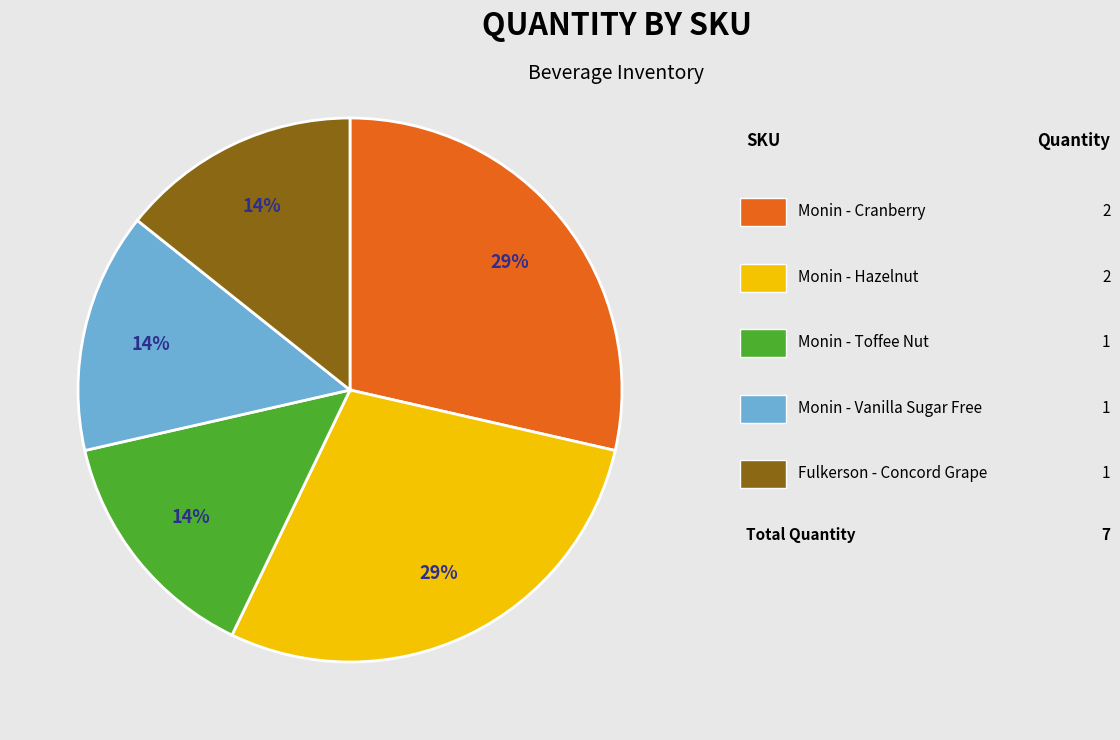

How many slices are in this pie chart?

5